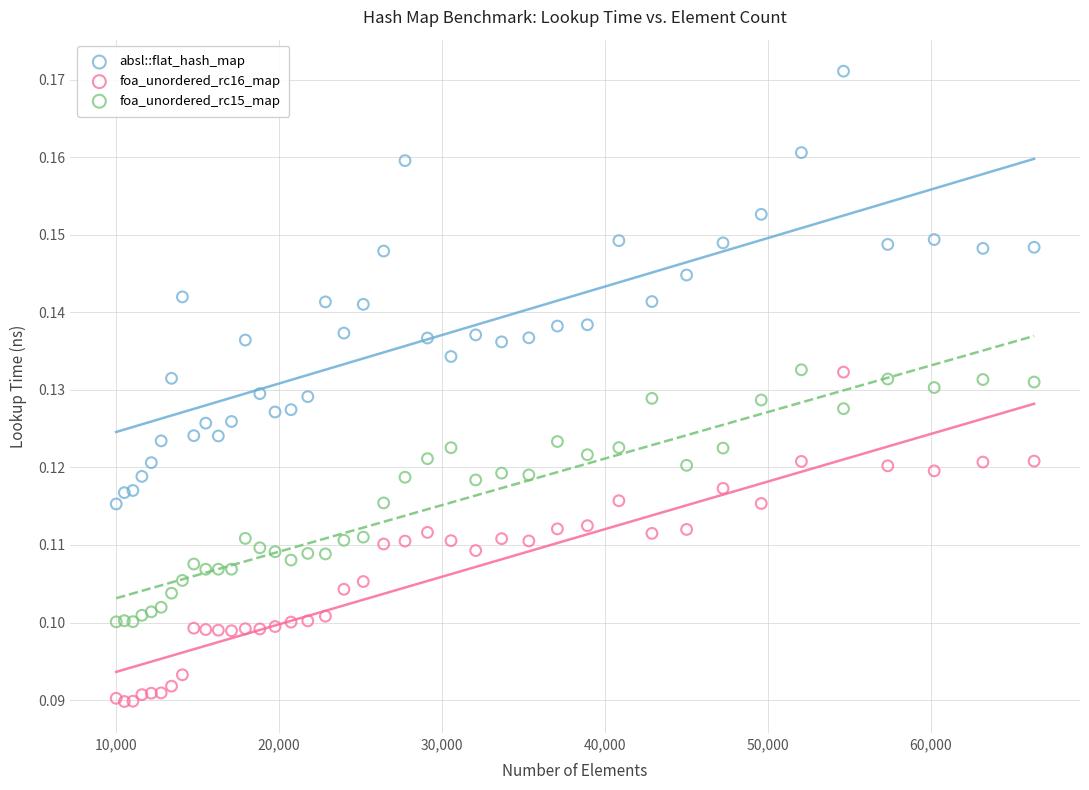

Which series reaches the maximum Y coordinate?

absl::flat_hash_map